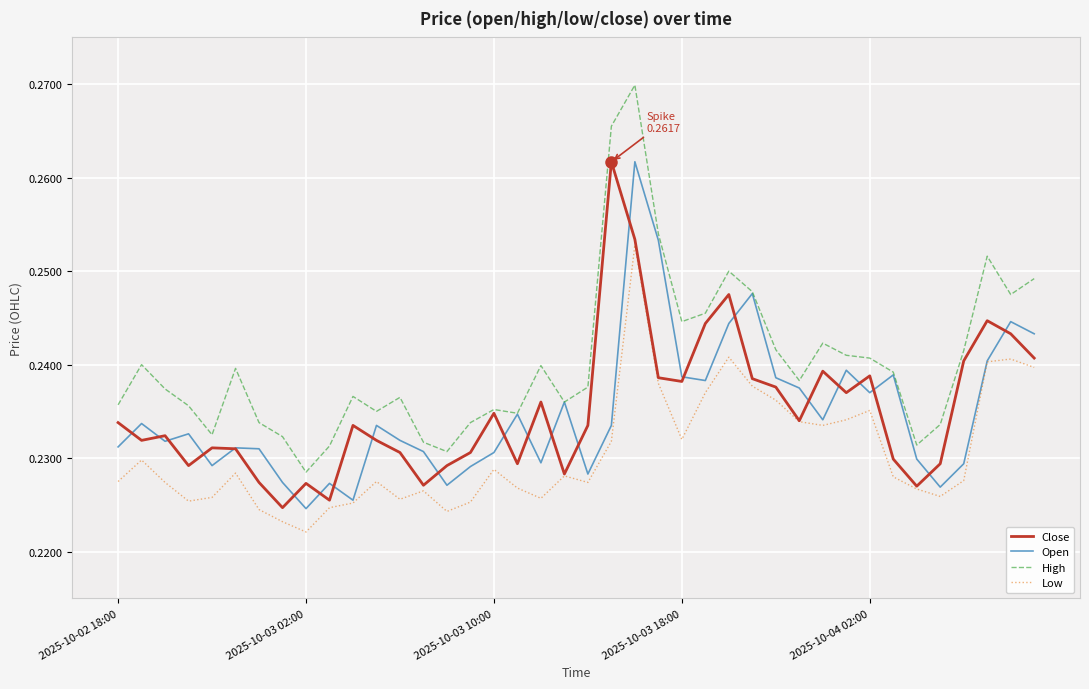

True or false: High and Low intersect in this chart.

False